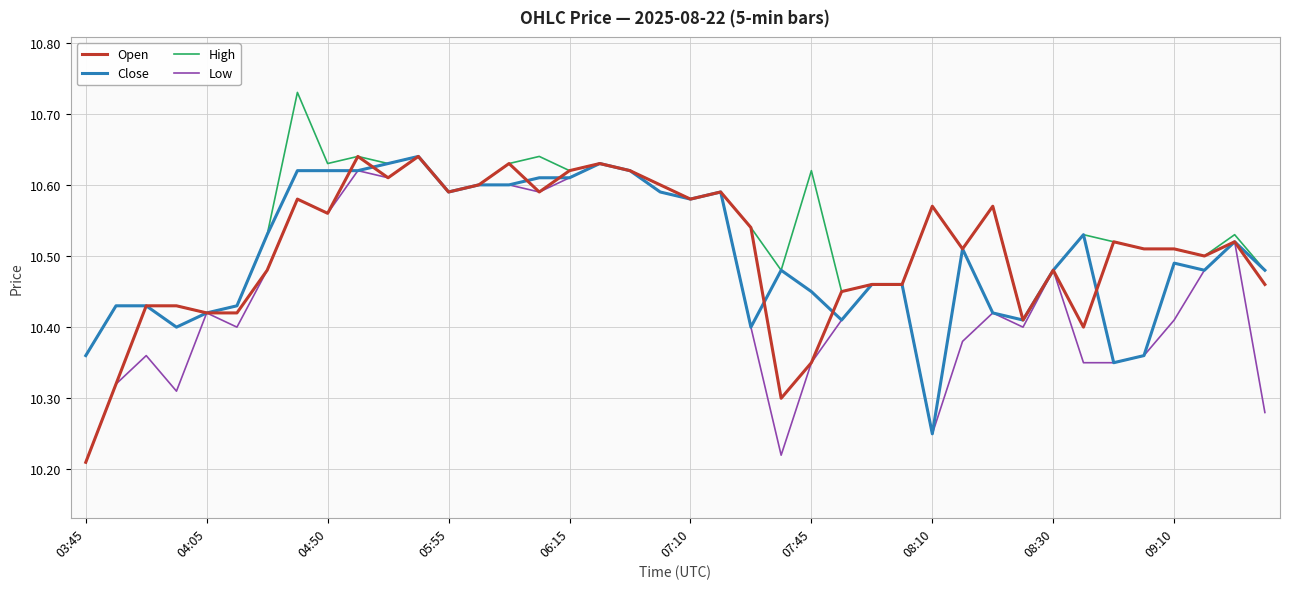

Which series has the largest total across all categories?

High